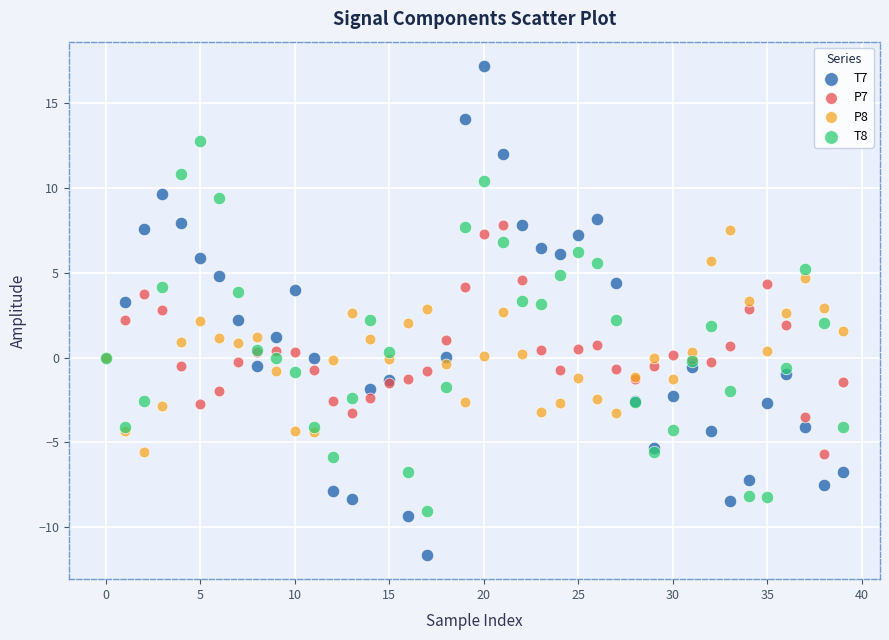

Which series has the largest Y range (max minus min)?

T7